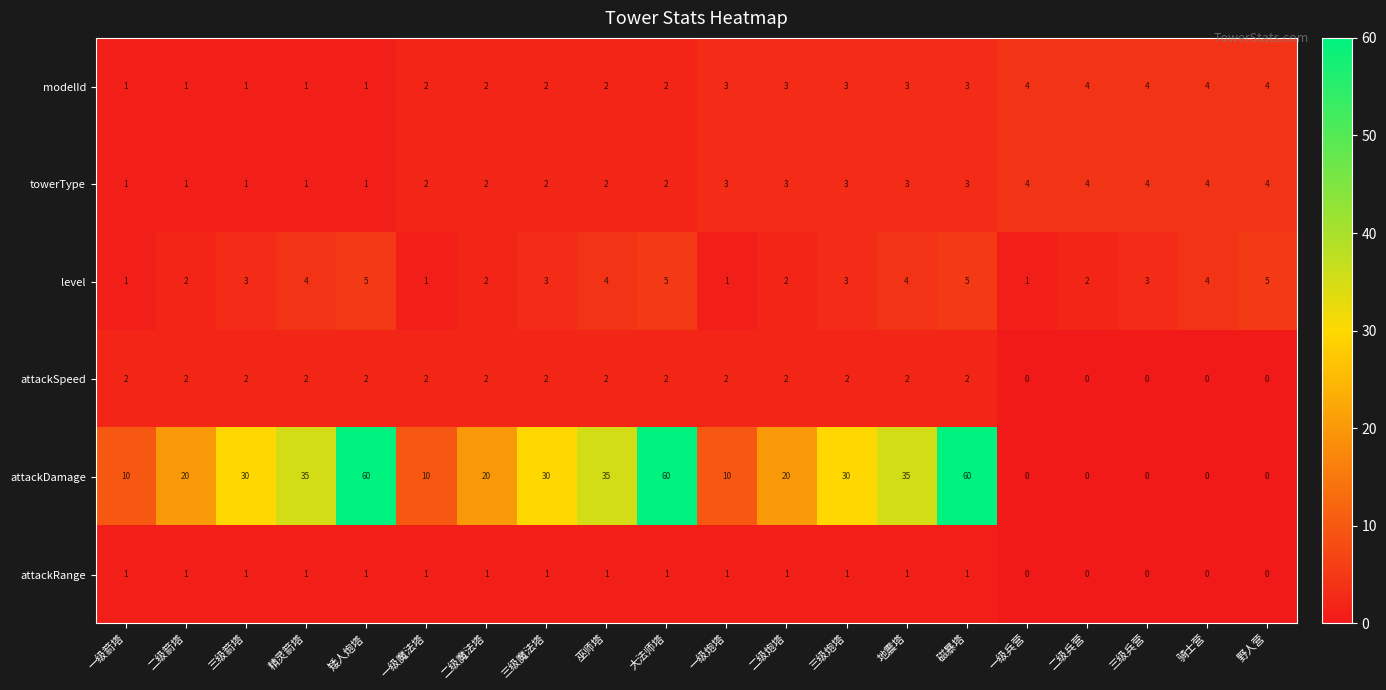

What is the total value across all series at 二级兵营?

10